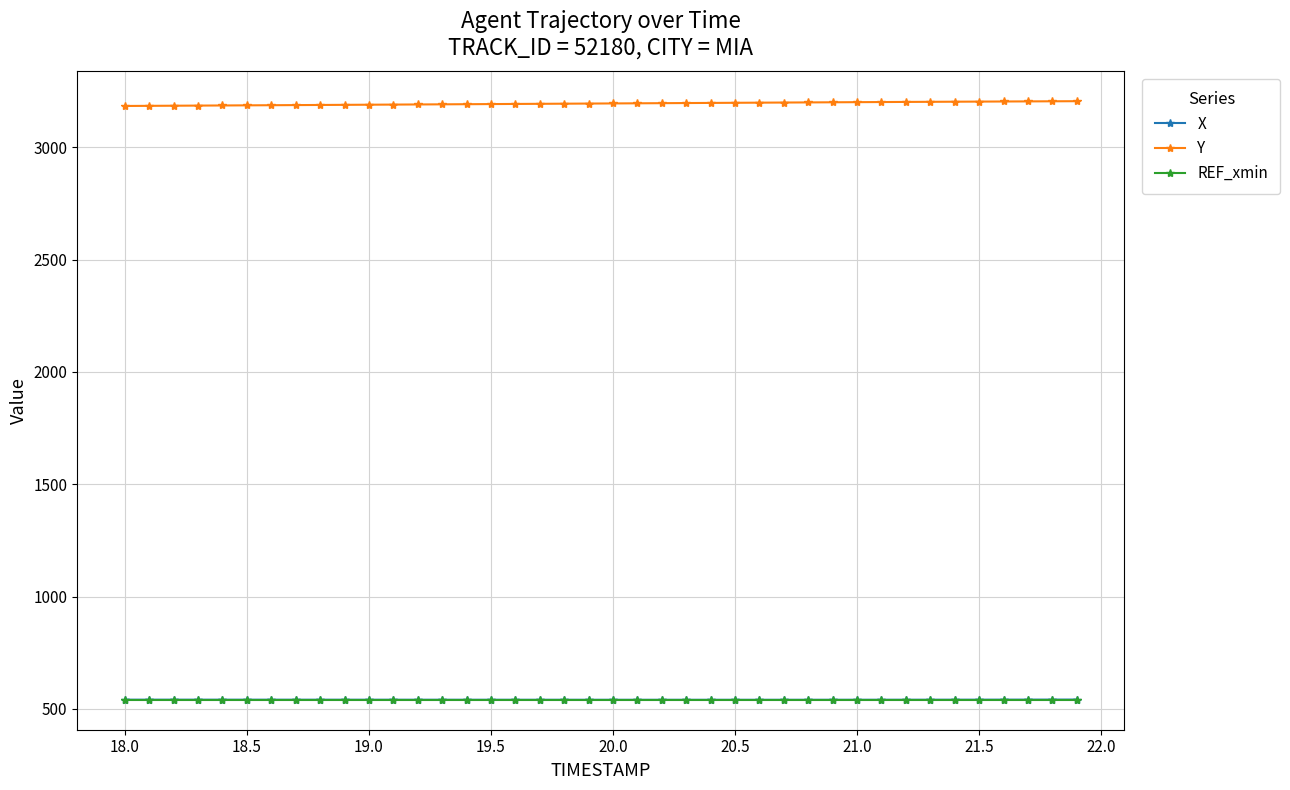

What is the maximum value shown in the chart?

3205.5